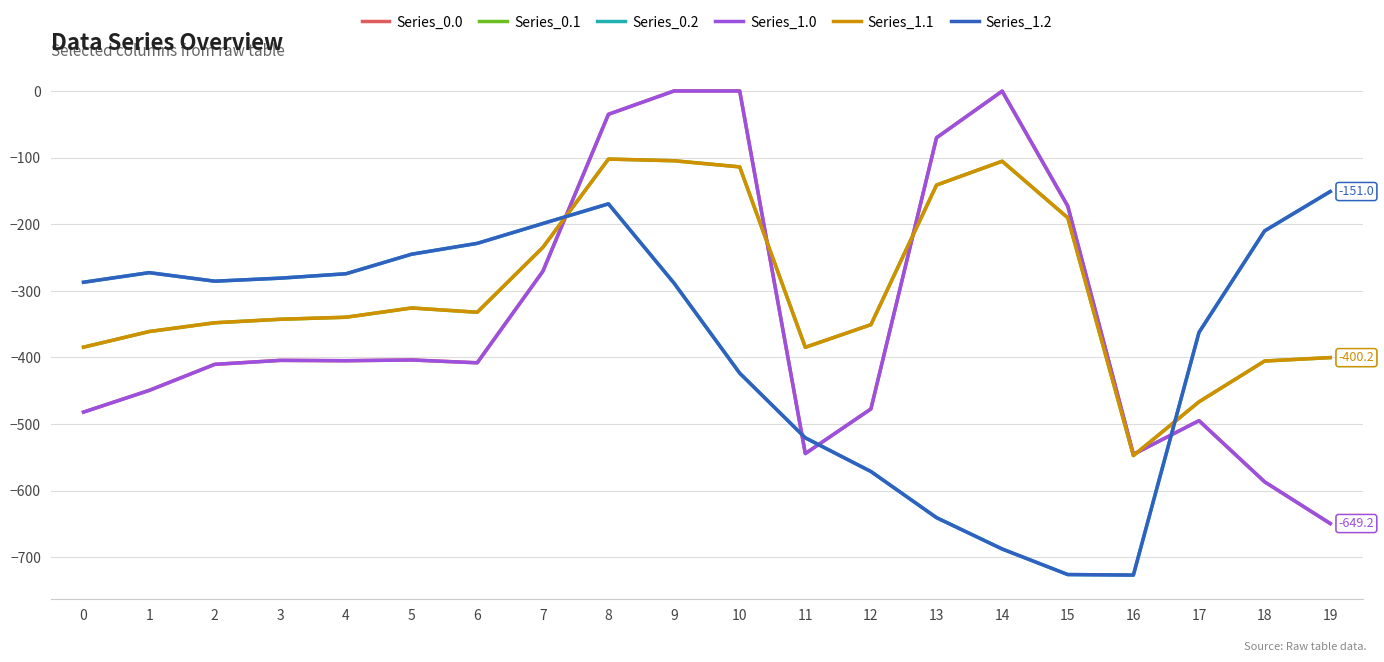

Is this an area chart (filled region under the line)?

No